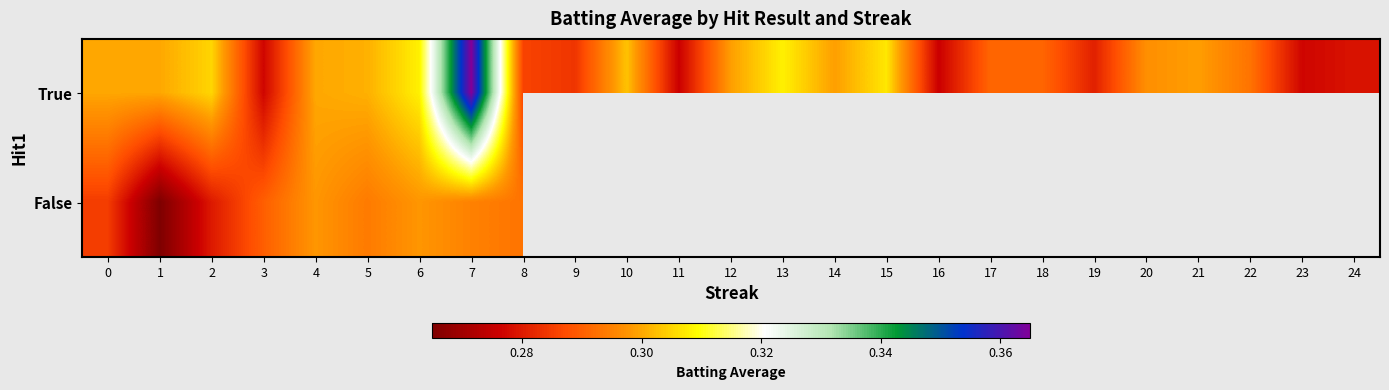

Is it true that True equals 0.3 at 20?

True